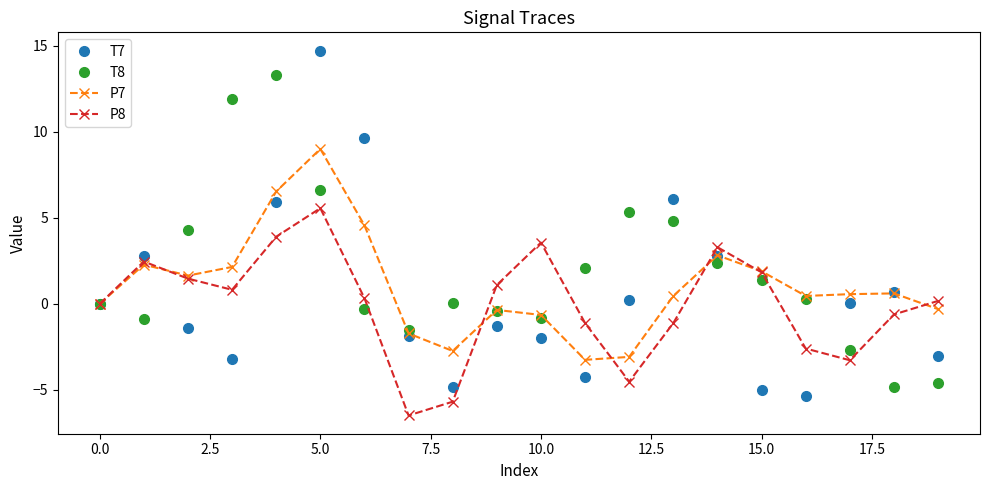

What is the minimum value for P8?

-6.5